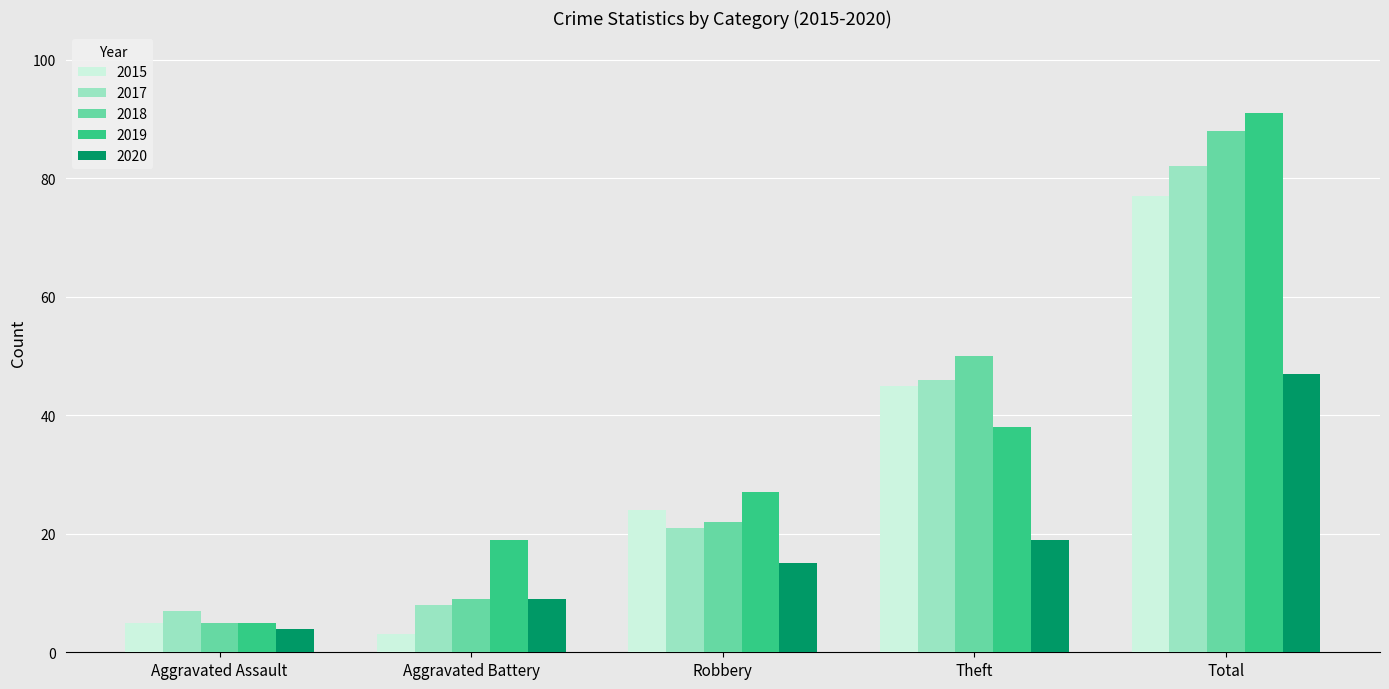

What is the approximate value of 2018 at Aggravated Battery?

9